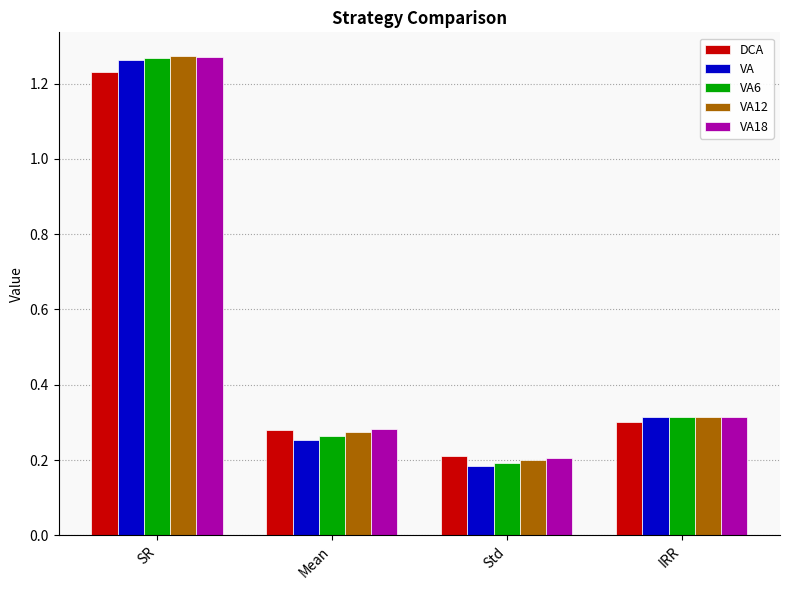

List the labels in order of VA18 value, smallest first.

Std, Mean, IRR, SR